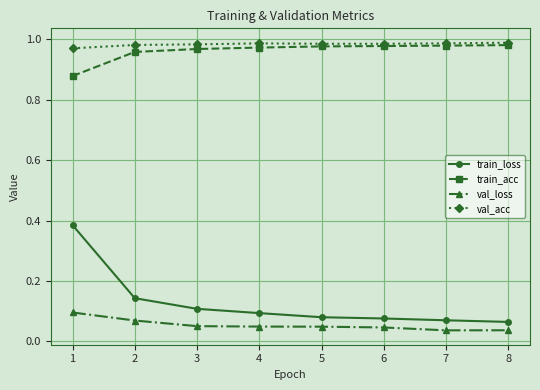

Which series has the widest spread of values?

train_loss